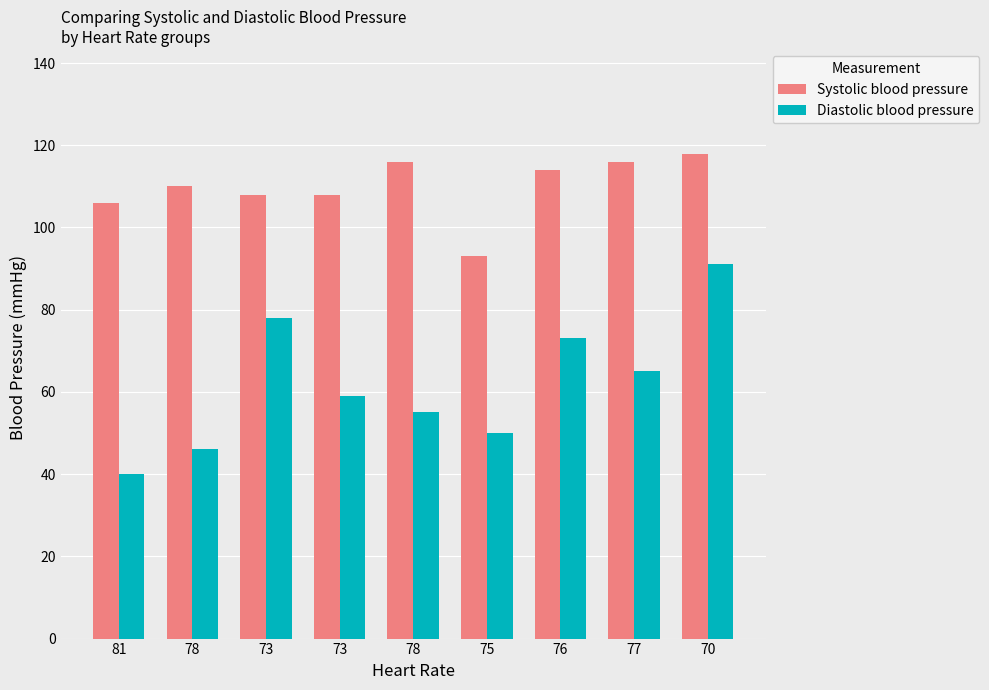

The Systolic blood pressure series shows 151 at 81. True or false?

False